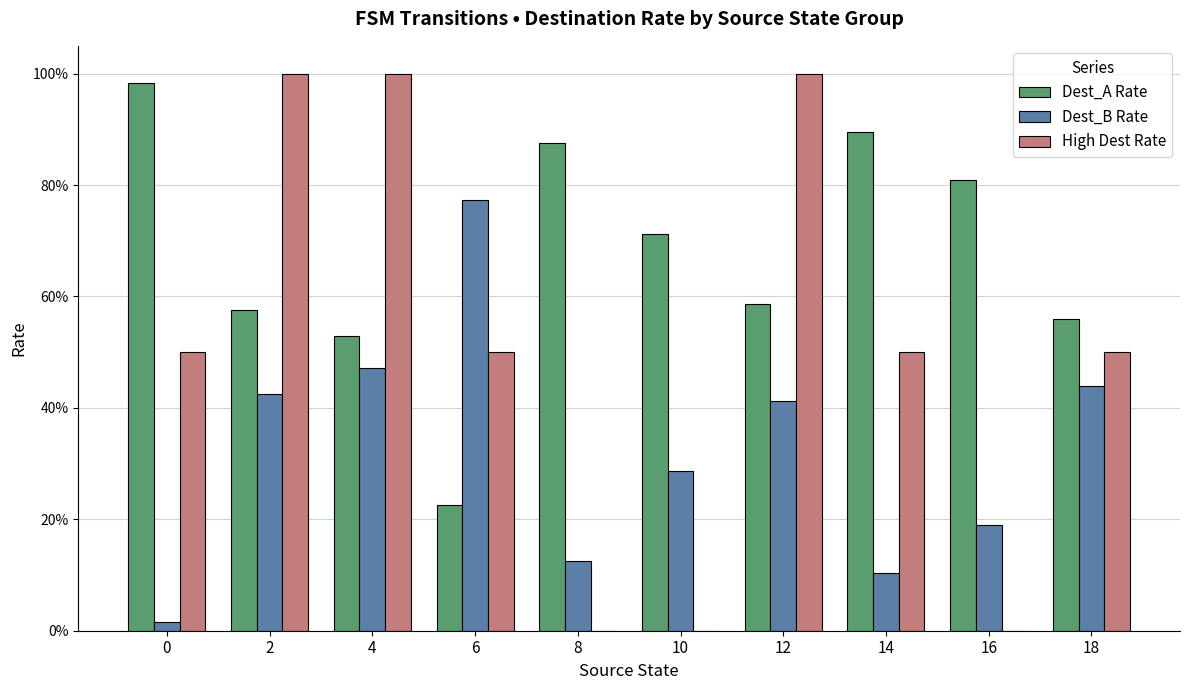

Reading left to right, transcribe all the data shown in this chart.

Dest_A Rate: 1.0	0.6	0.5	0.2	0.9	0.7	0.6	0.9	0.8	0.6
Dest_B Rate: 0.0	0.4	0.5	0.8	0.1	0.3	0.4	0.1	0.2	0.4
High Dest Rate: 0.5	1.0	1.0	0.5	0.0	0.0	1.0	0.5	0.0	0.5